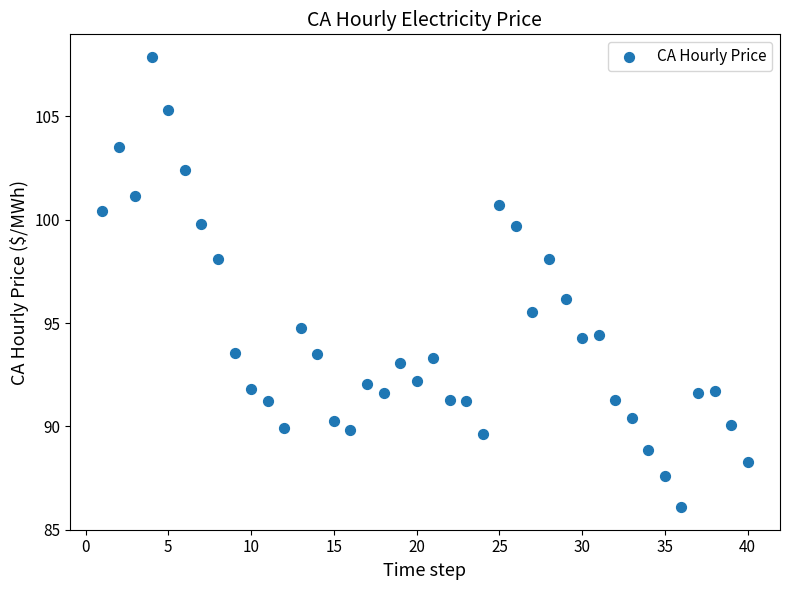

What is the range of Y values (max minus min)?

21.8